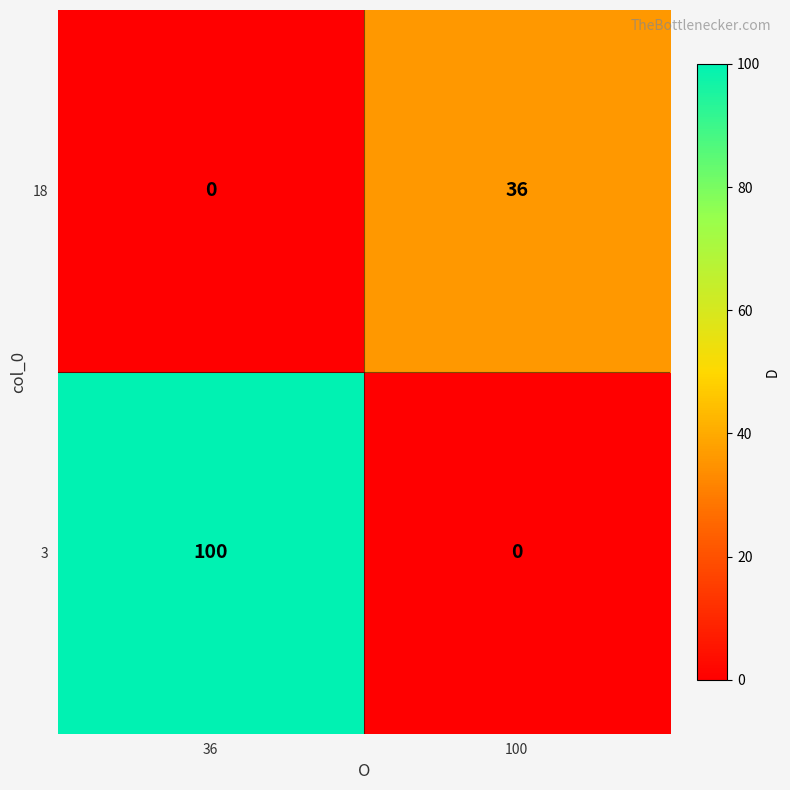

What is the spread (max minus min) of values at 36?

100